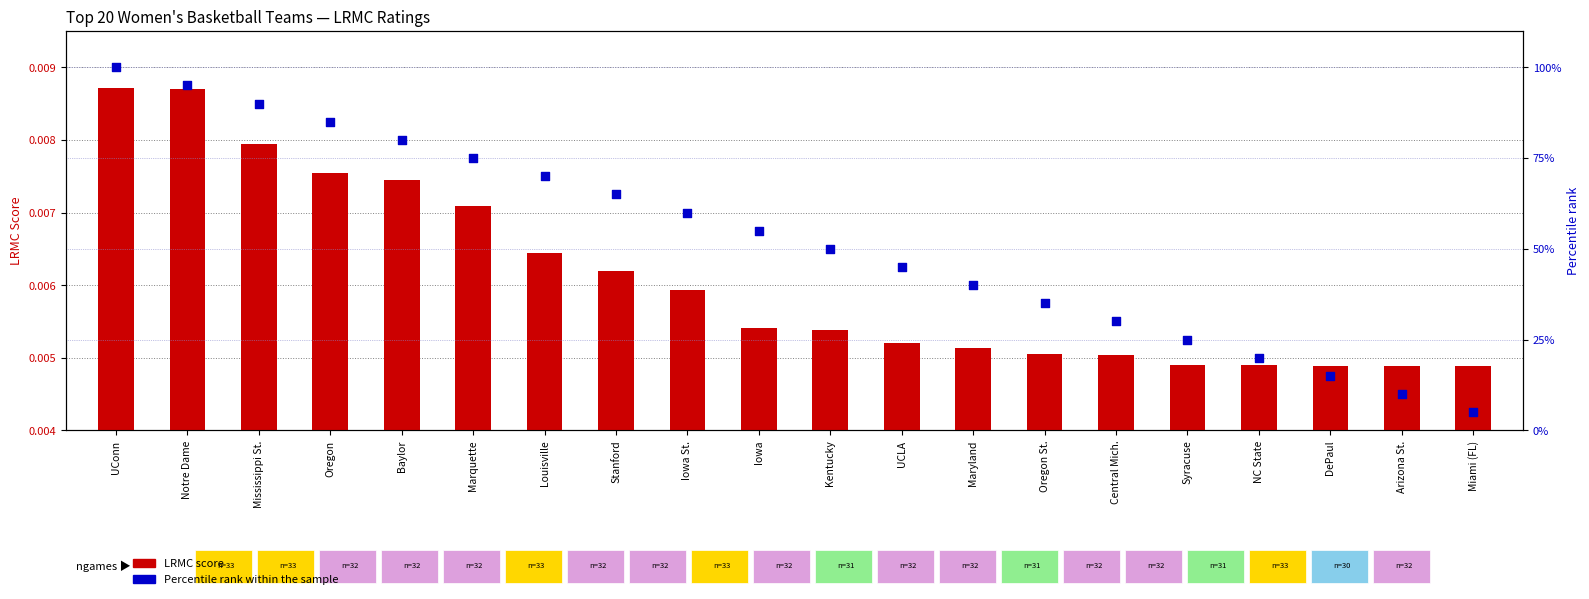

At how many categories does at least one series exceed 60?

8